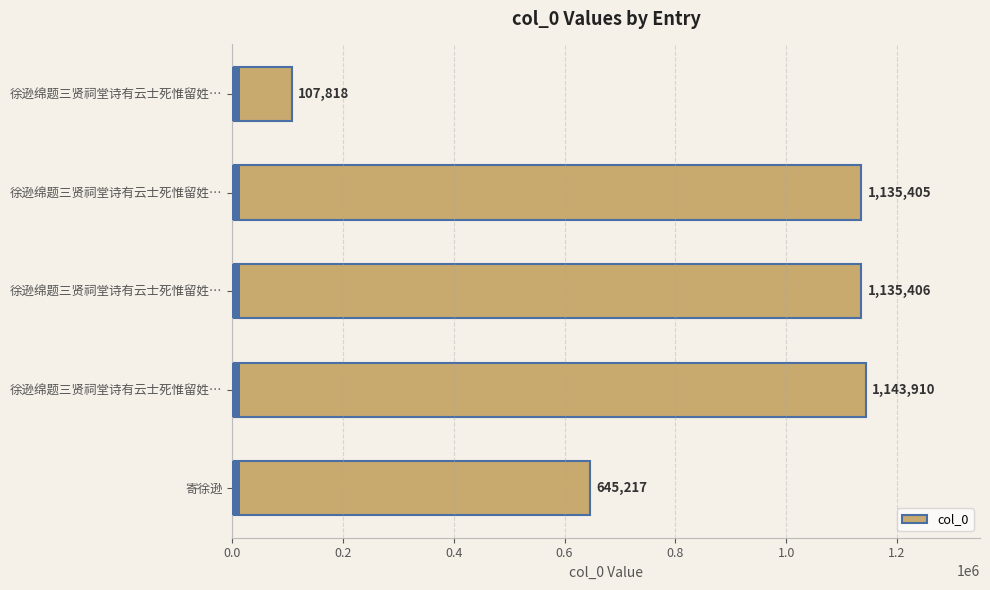

What is the greatest value displayed?

1143910